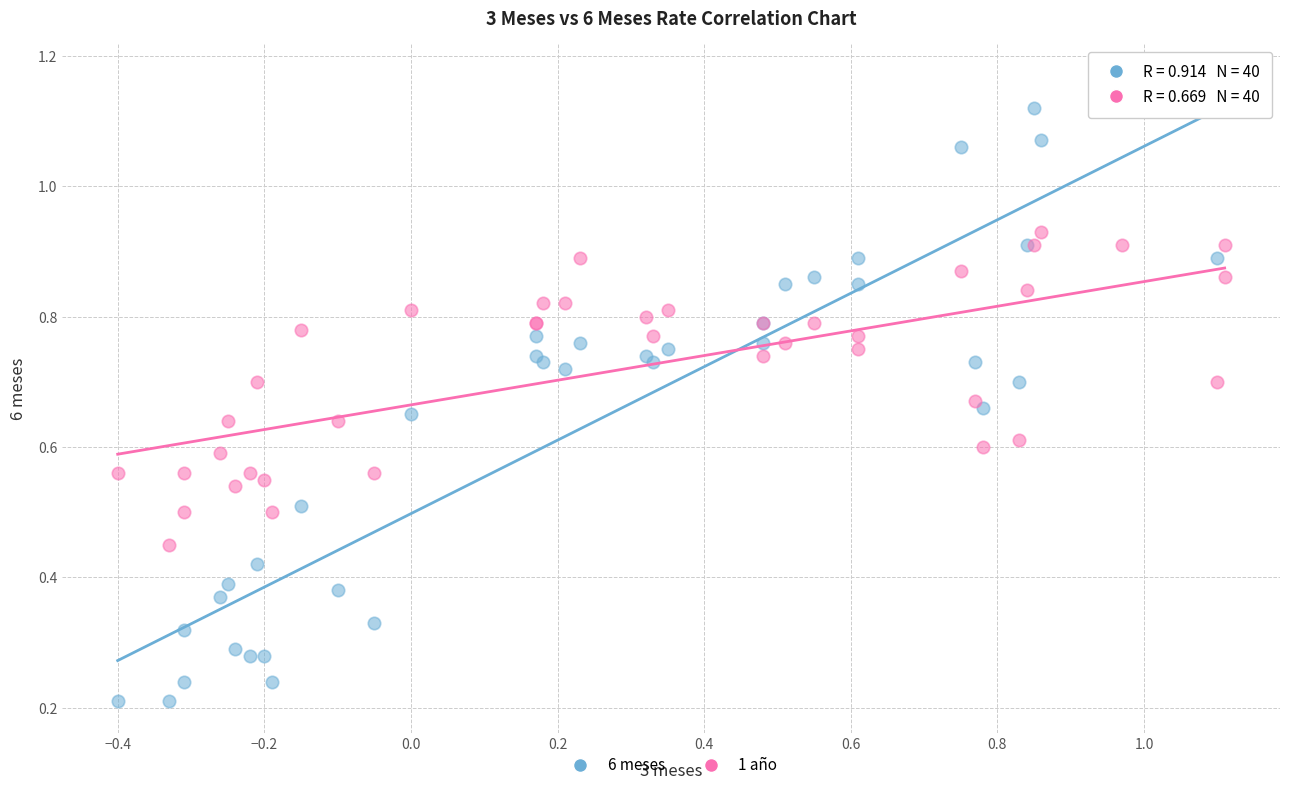

Which series contains the highest Y value?

6 meses